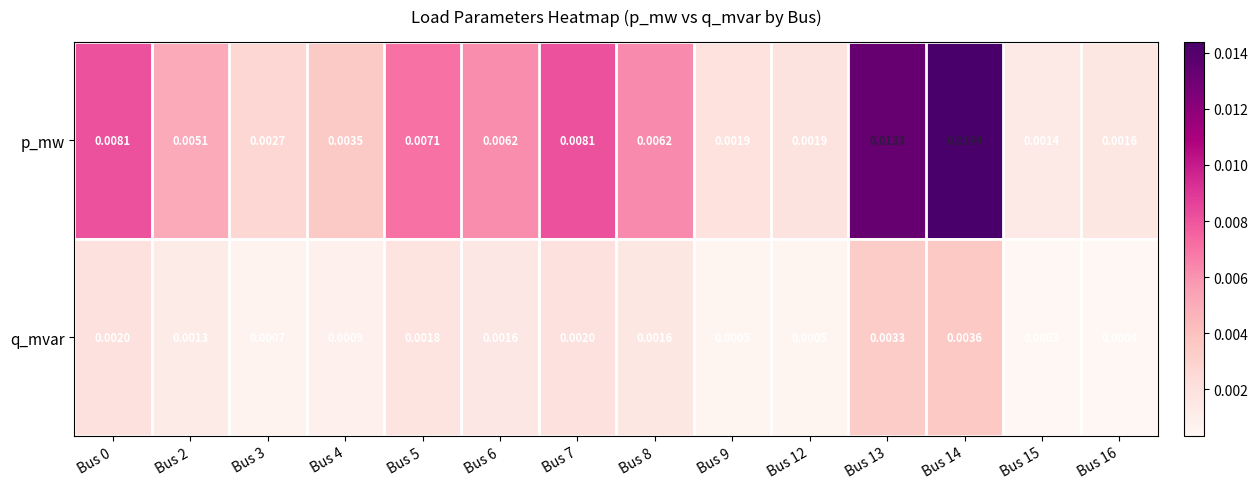

Rank the series by their maximum value, from highest to lowest.

p_mw, q_mvar